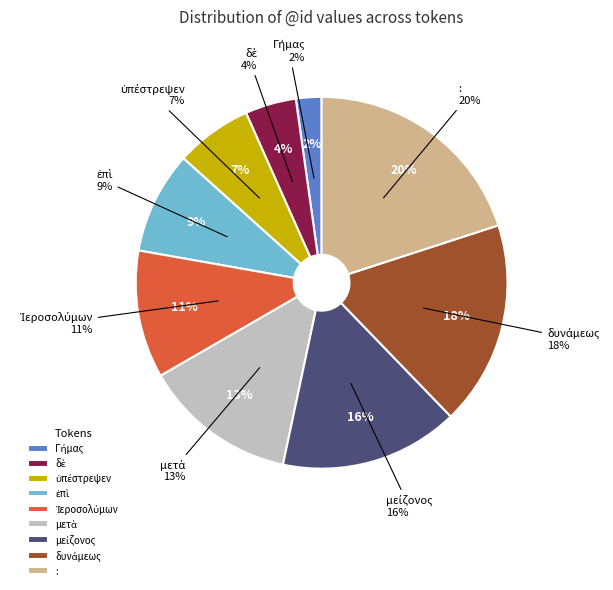

How many segments does this pie chart have?

9